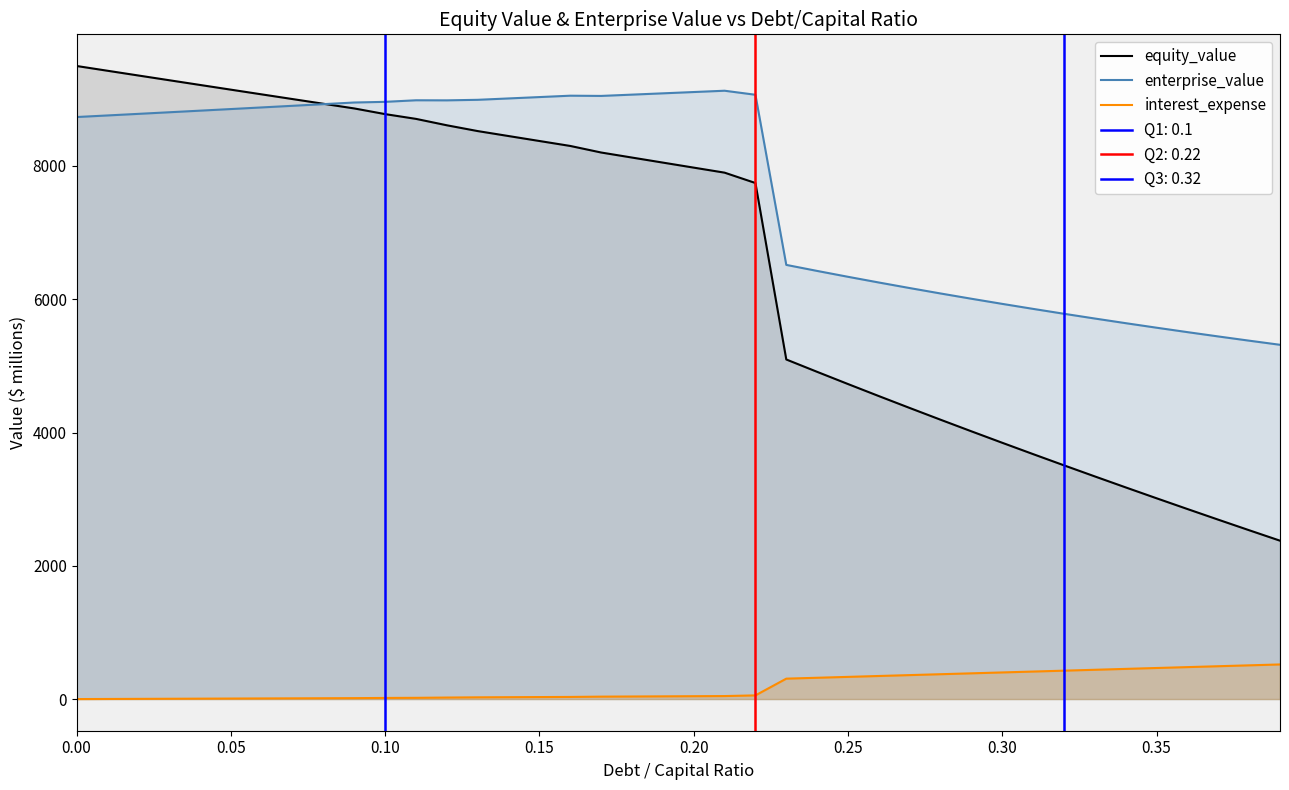

What is the highest value of the enterprise_value series?

9129.4